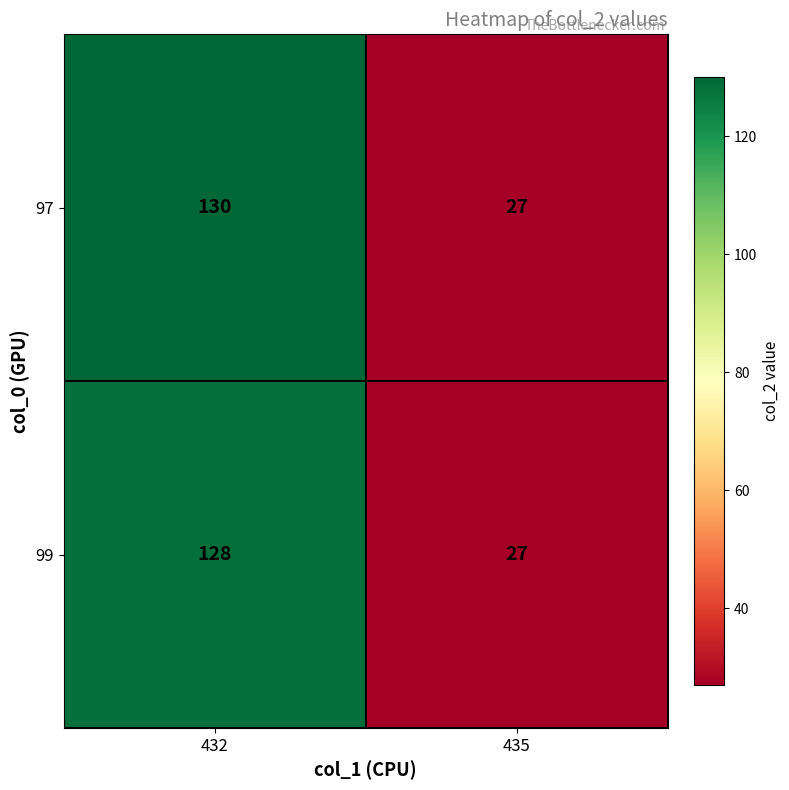

At which label does 97 reach its minimum?

435